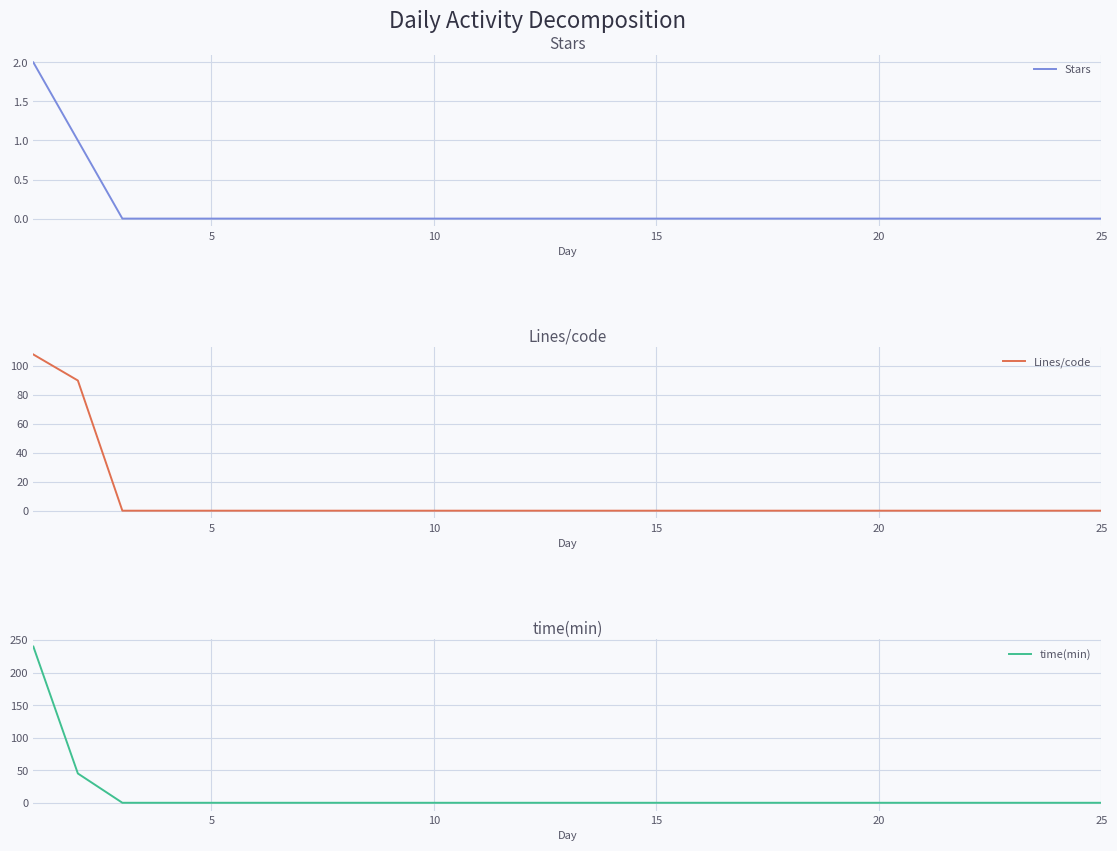

What is the average value of the Lines/code series?

8